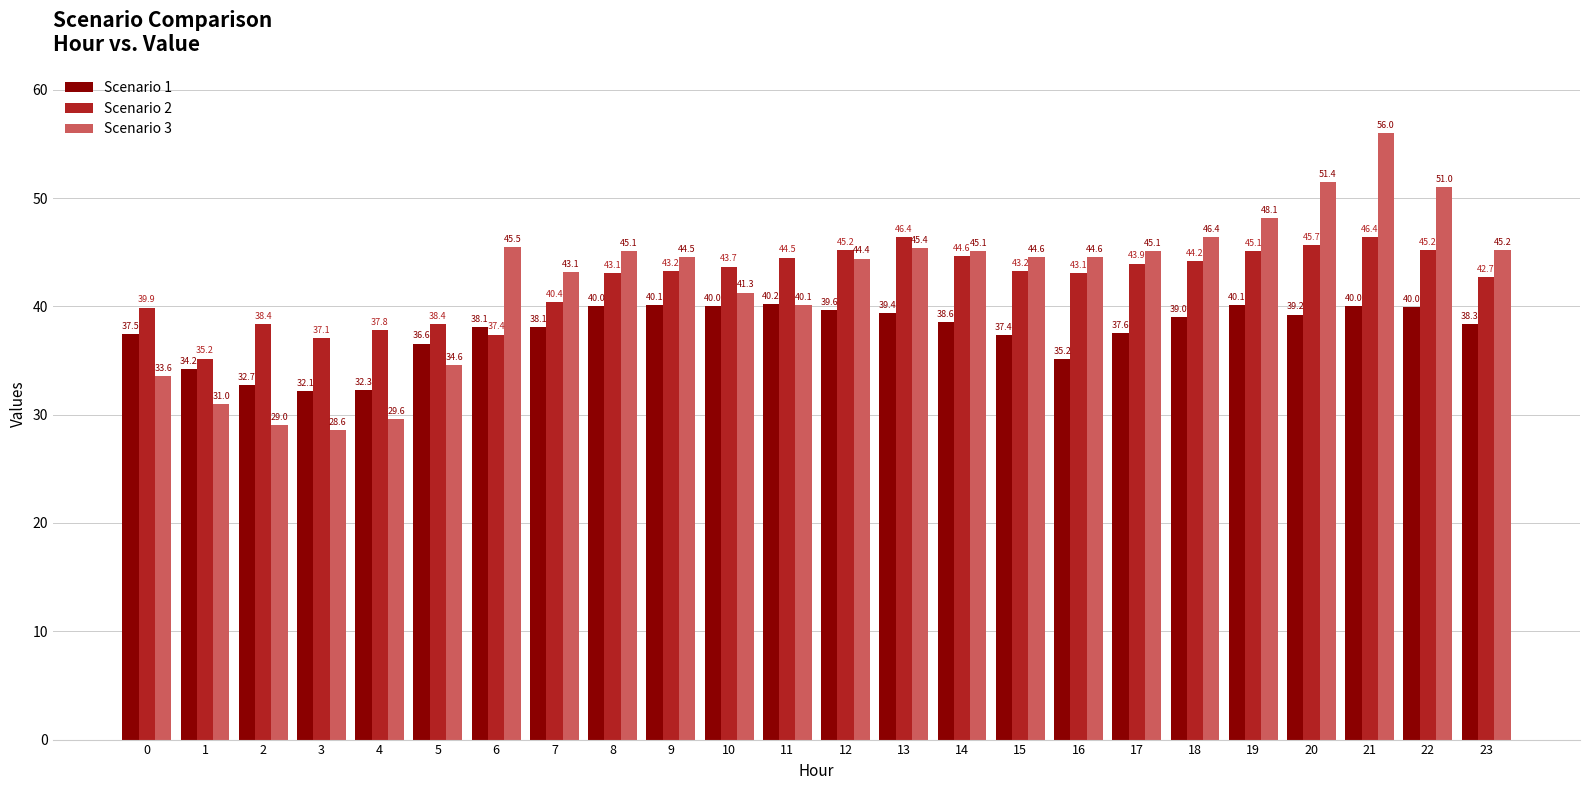

What are all the series names shown in the legend?

Scenario 1, Scenario 2, Scenario 3